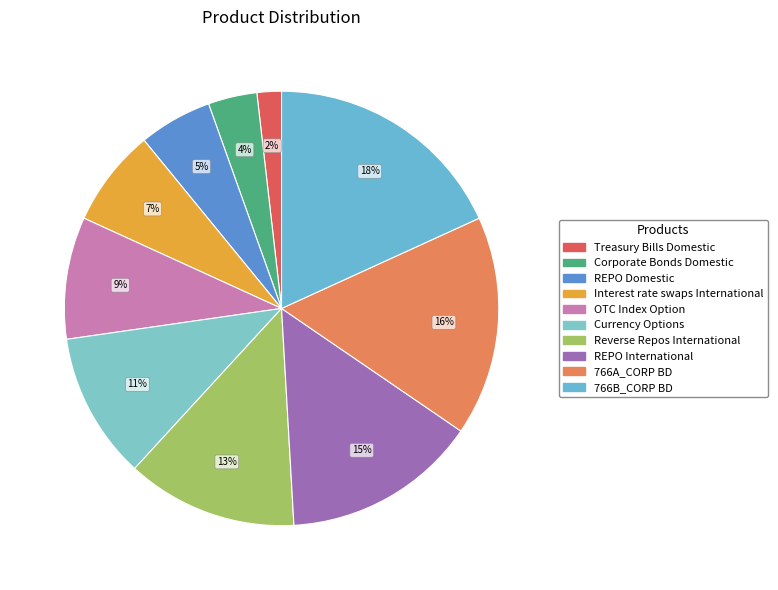

True or false: Interest rate swaps International accounts for 7% of the total.

True